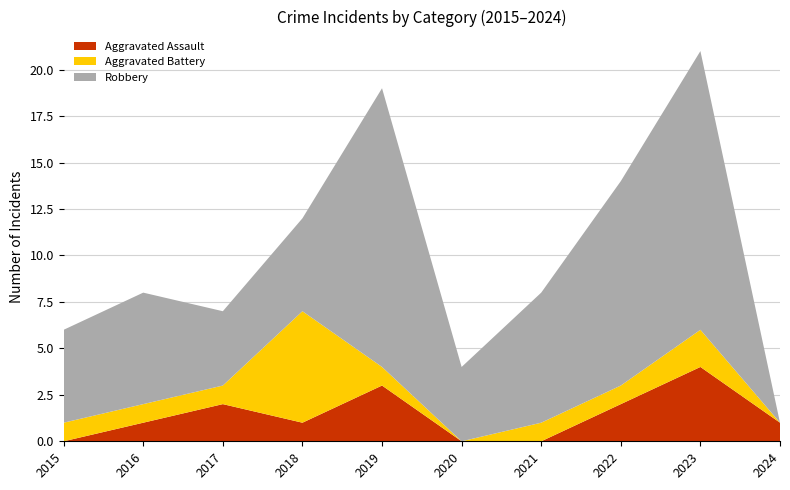

Reading left to right, list all the values displayed in this chart.

Aggravated Assault: 0	1	2	1	3	0	0	2	4	1
Aggravated Battery: 1	1	1	6	1	0	1	1	2	0
Robbery: 5	6	4	5	15	4	7	11	15	0